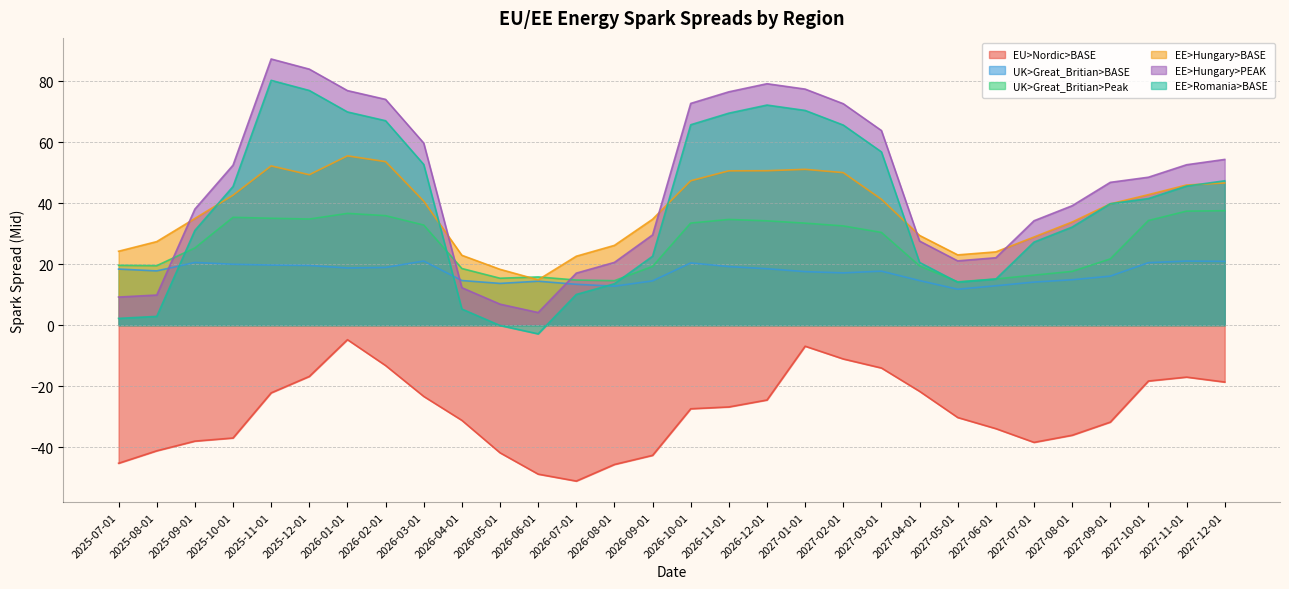

At which label is EE>Hungary>BASE closest to 35?

2025-09-01